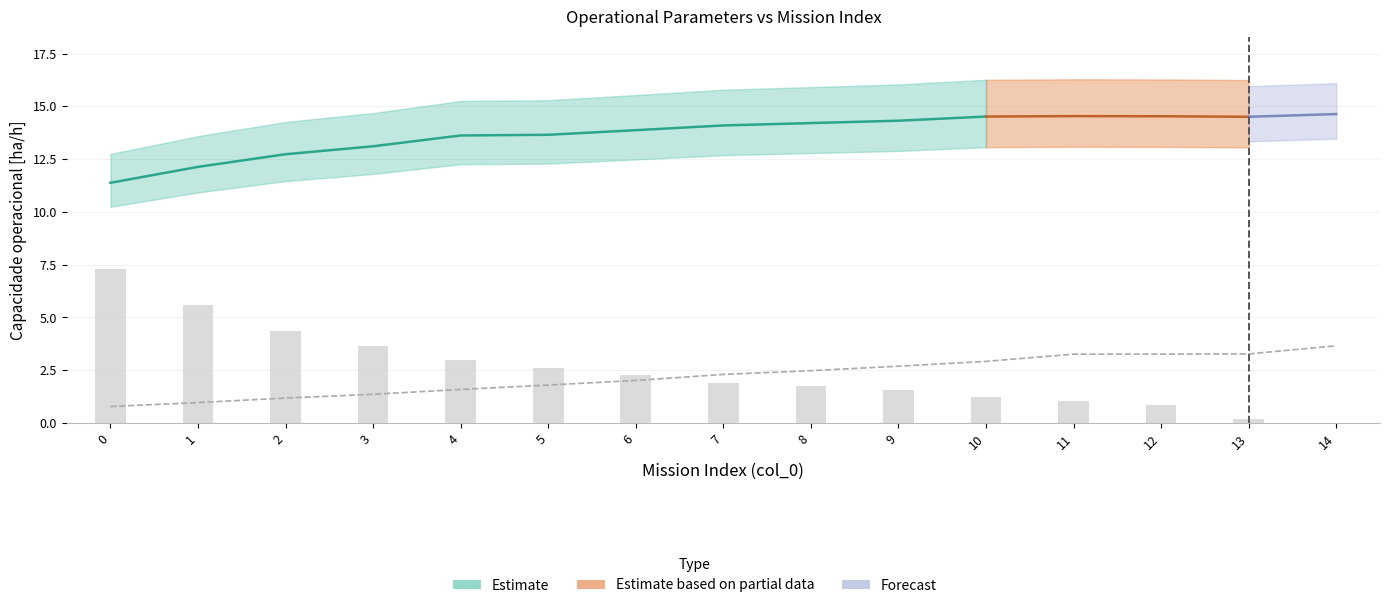

Rank the categories by value from lowest to highest.

0, 1, 2, 3, 4, 5, 6, 7, 8, 9, 10, 11, 12, 13, 14